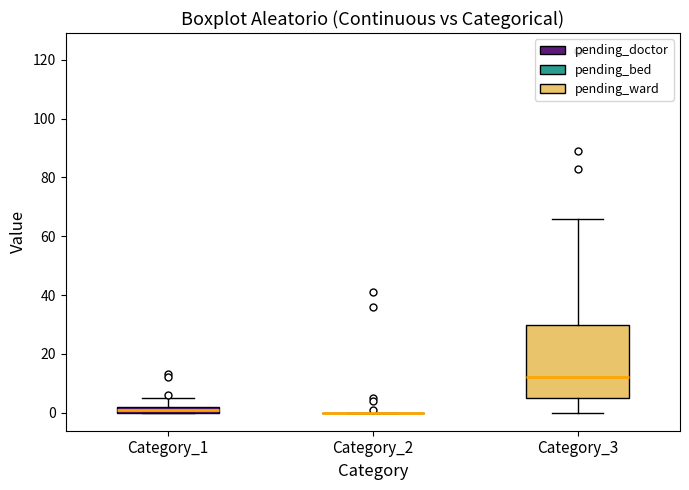

Where does the upper whisker of the box for Category_3 end on the y-axis? The values are not printed on the chart, so give them approximately, as read against the axis.

66